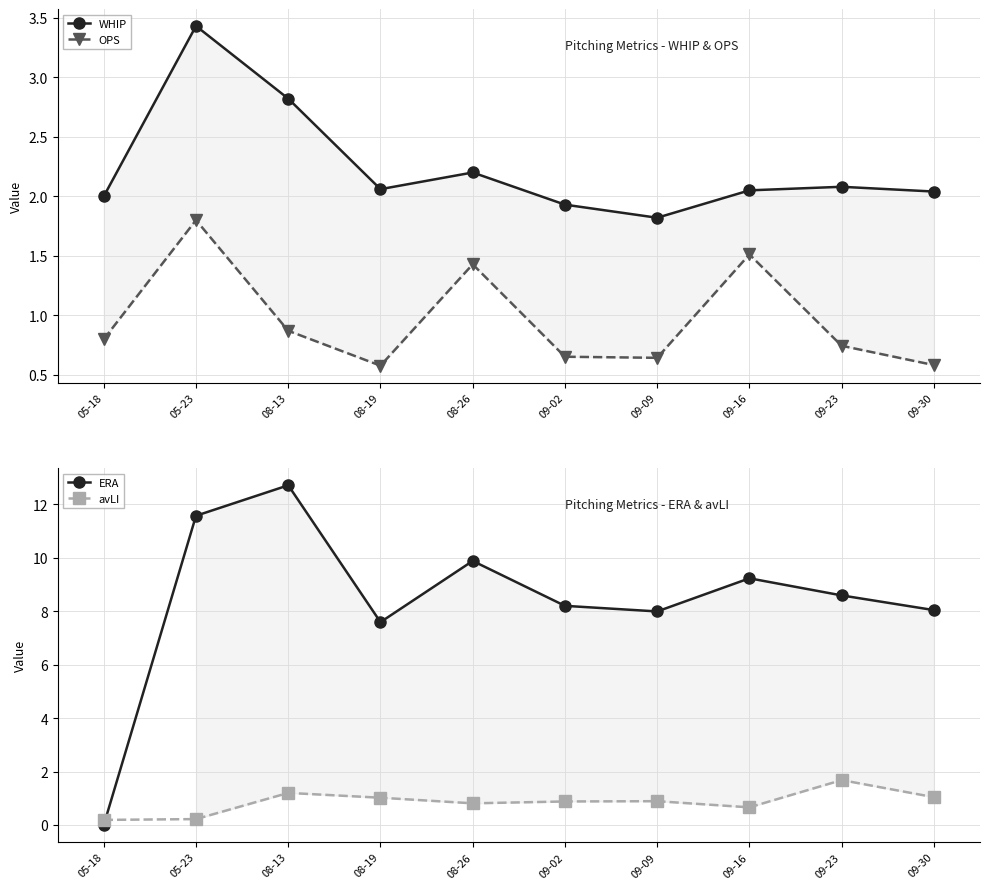

Where is ERA nearest to the value 6?

08-19